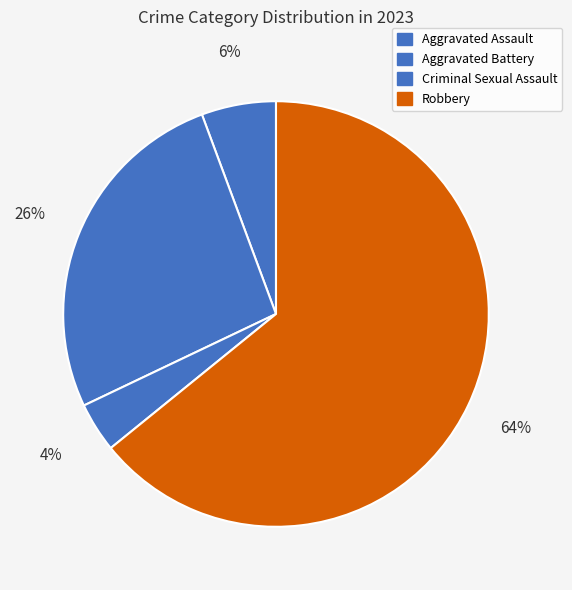

To the nearest percent, what is the average slice percentage?

25%